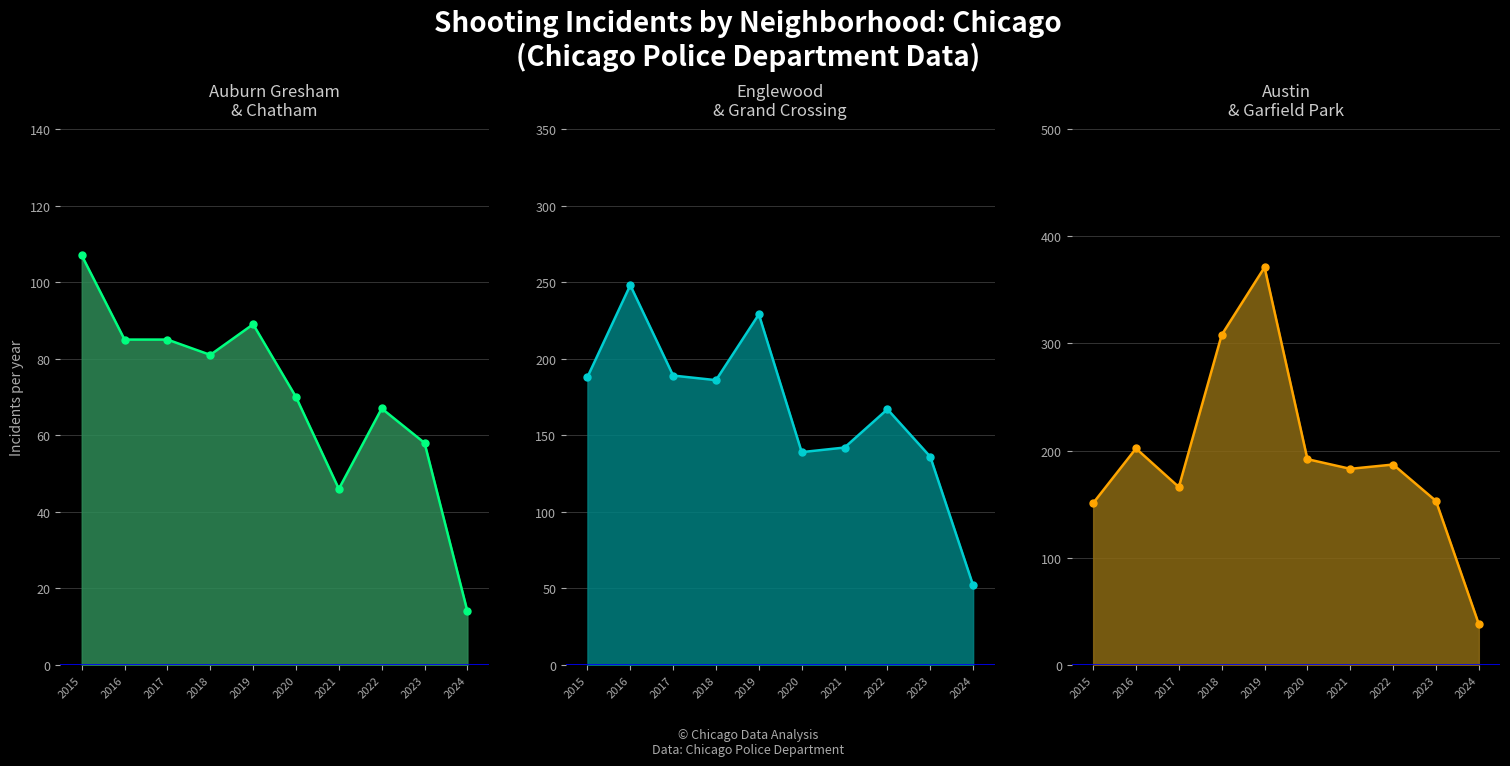

Read the Chatham value at 4, to the nearest 5.

60